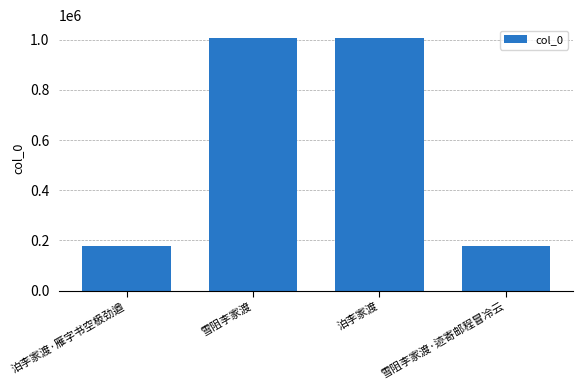

The chart shows a value of 1007359 at 雪阻李家渡. True or false?

True